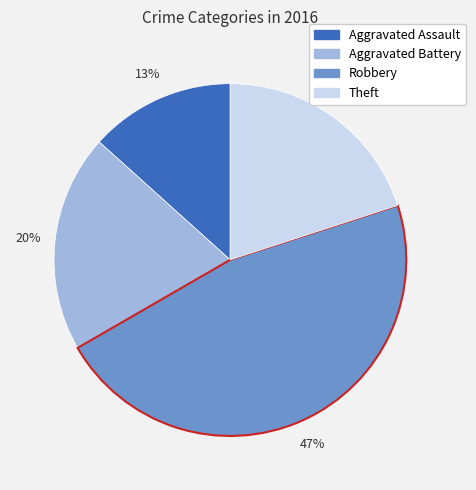

What is the largest slice in the pie chart?

Robbery